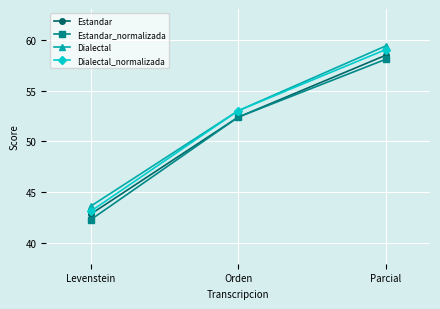

How many distinct data groups are displayed?

4